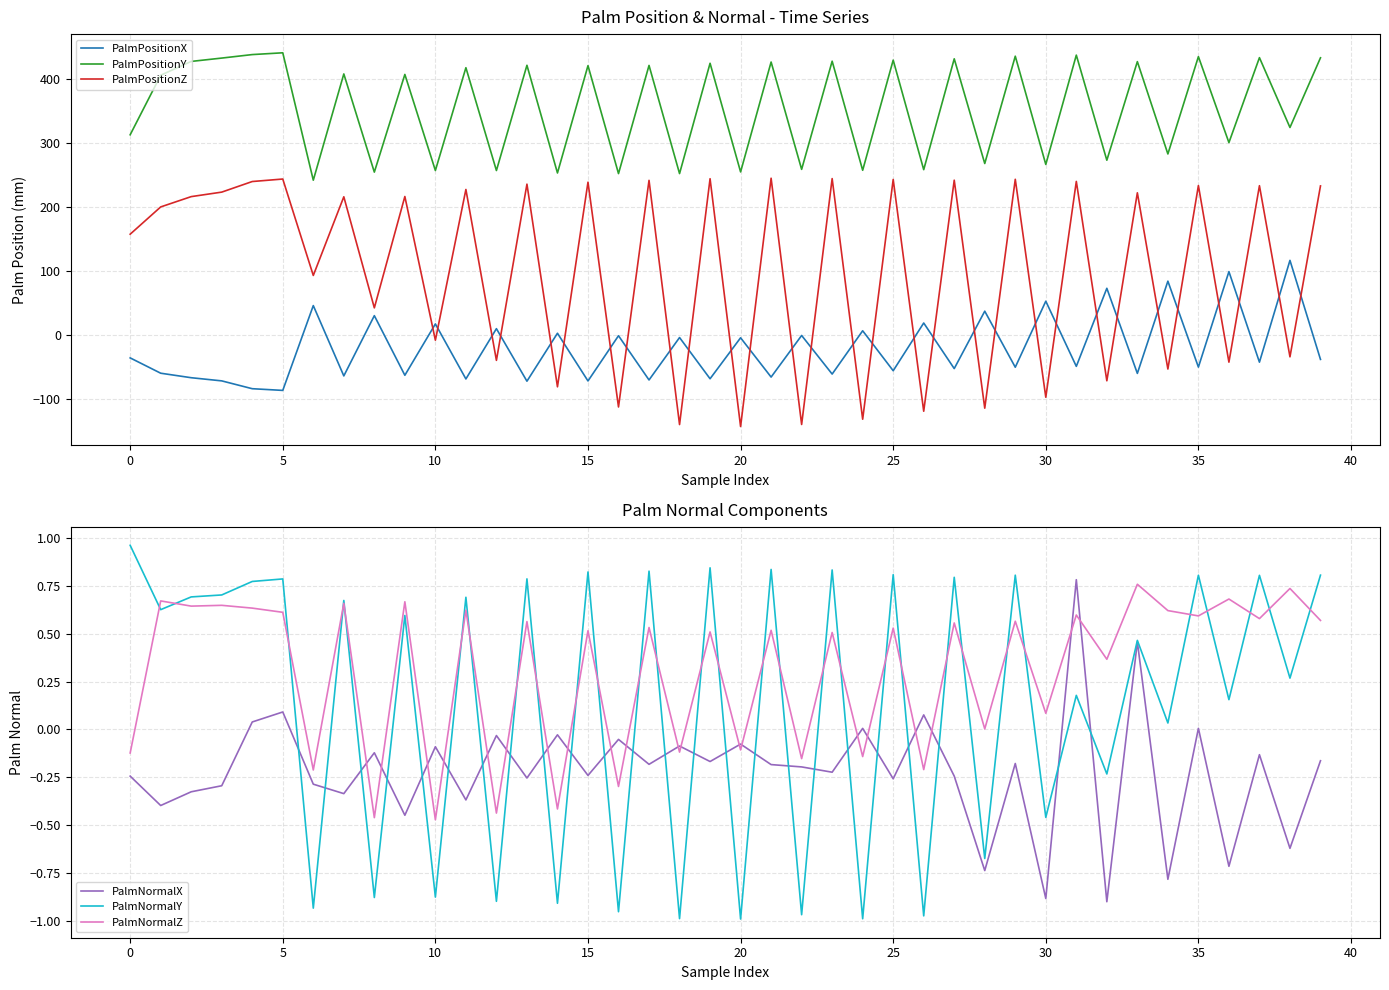

Reading left to right, transcribe all the data shown in this chart.

PalmPositionX: -36.4	-60.3	-67.3	-72.3	-84.5	-87.2	45.3	-64.5	29.6	-63.5	16.7	-69.3	9.3	-72.8	2.2	-72.4	-1.7	-70.9	-4.6	-69.0	-5.0	-66.3	-1.3	-61.6	6.0	-56.4	18.1	-53.1	36.6	-51.0	52.2	-49.6	72.4	-60.6	83.5	-50.8	98.4	-43.0	116.0	-38.7
PalmPositionY: 312.2	405.3	426.9	432.1	437.5	440.3	241.3	407.3	253.9	406.5	256.4	417.0	256.4	420.8	252.6	420.3	251.6	420.6	251.6	424.0	254.2	425.9	258.2	427.2	256.8	428.9	257.7	430.9	267.3	435.0	265.9	436.7	272.5	426.5	282.3	434.3	300.0	432.7	323.6	432.5
PalmPositionZ: 156.9	199.5	215.6	222.6	239.2	243.1	92.4	215.4	41.8	215.8	-8.7	226.8	-40.2	235.1	-81.6	238.2	-113.1	241.0	-140.5	243.6	-143.6	244.4	-140.4	243.8	-132.2	242.4	-119.7	241.3	-114.9	242.7	-97.9	239.4	-72.1	221.6	-53.8	232.9	-43.0	232.7	-34.7	232.3
PalmNormalX: -0.2	-0.4	-0.3	-0.3	0.0	0.1	-0.3	-0.3	-0.1	-0.4	-0.1	-0.4	-0.0	-0.3	-0.0	-0.2	-0.1	-0.2	-0.1	-0.2	-0.1	-0.2	-0.2	-0.2	0.0	-0.3	0.1	-0.2	-0.7	-0.2	-0.9	0.8	-0.9	0.5	-0.8	0.0	-0.7	-0.1	-0.6	-0.2
PalmNormalY: 1.0	0.6	0.7	0.7	0.8	0.8	-0.9	0.7	-0.9	0.6	-0.9	0.7	-0.9	0.8	-0.9	0.8	-1.0	0.8	-1.0	0.8	-1.0	0.8	-1.0	0.8	-1.0	0.8	-1.0	0.8	-0.7	0.8	-0.5	0.2	-0.2	0.5	0.0	0.8	0.2	0.8	0.3	0.8
PalmNormalZ: -0.1	0.7	0.6	0.6	0.6	0.6	-0.2	0.7	-0.5	0.7	-0.5	0.6	-0.4	0.6	-0.4	0.5	-0.3	0.5	-0.1	0.5	-0.1	0.5	-0.2	0.5	-0.1	0.5	-0.2	0.6	0.0	0.6	0.1	0.6	0.4	0.8	0.6	0.6	0.7	0.6	0.7	0.6